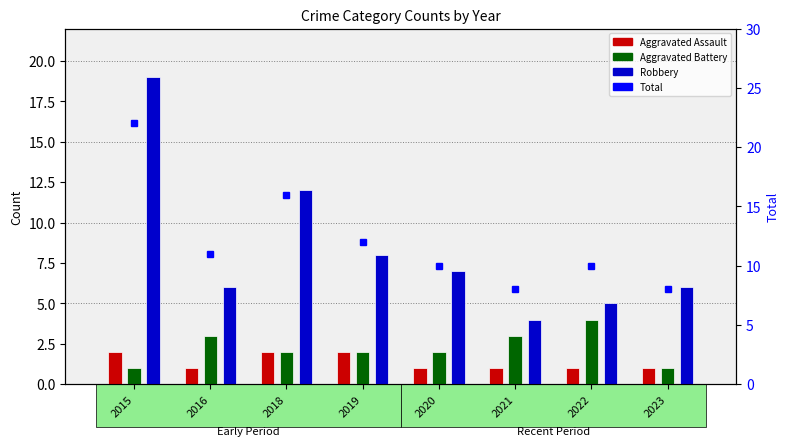

Are the bars grouped side by side (vs. stacked)?

Yes